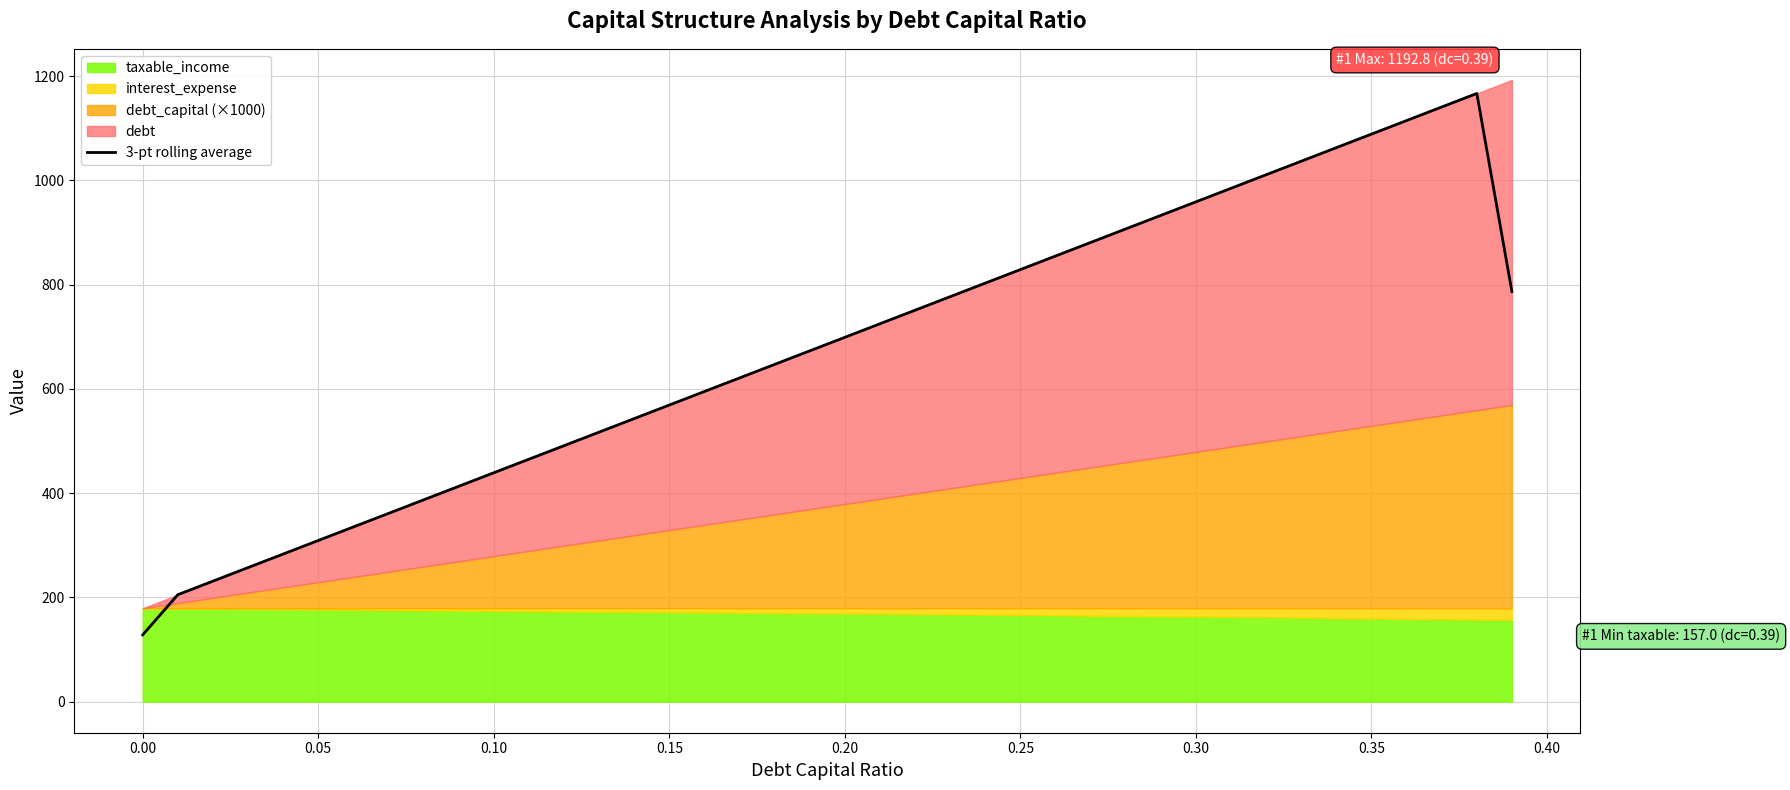

What is the minimum value for 3-pt rolling average?

128.1